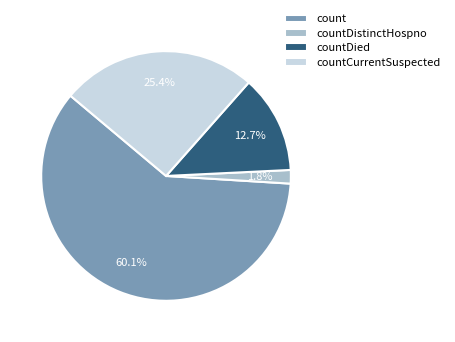

Is there a majority slice in this chart?

Yes